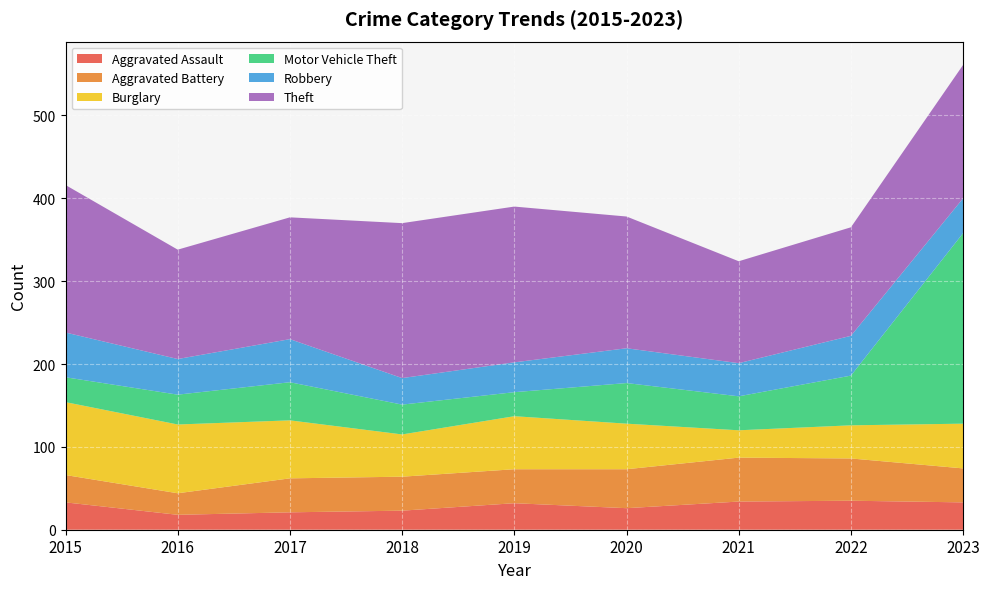

Reading left to right, list all the values displayed in this chart.

Aggravated Assault: 33	18	21	23	32	26	34	35	33
Aggravated Battery: 33	26	41	41	41	47	53	51	41
Burglary: 88	83	70	51	64	55	33	40	54
Motor Vehicle Theft: 30	36	46	36	29	49	41	60	230
Robbery: 54	43	52	32	36	42	40	48	42
Theft: 178	132	147	187	188	159	123	131	161